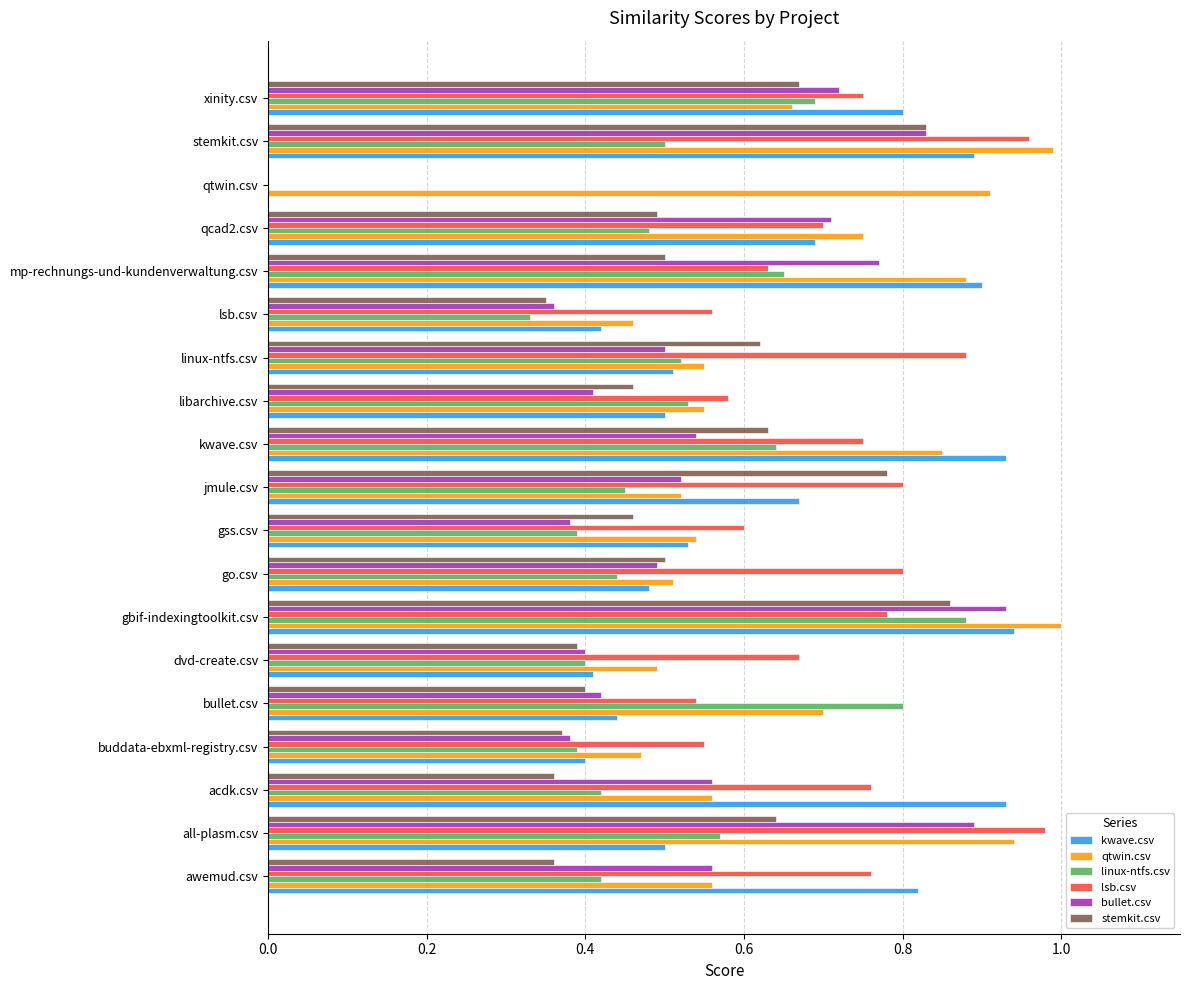

What is the sum of all kwave.csv values?

11.8